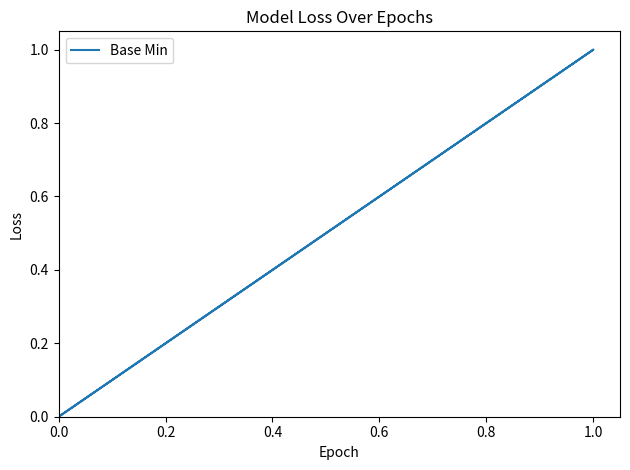

The chart shows a value of 1 at 0.0. True or false?

False